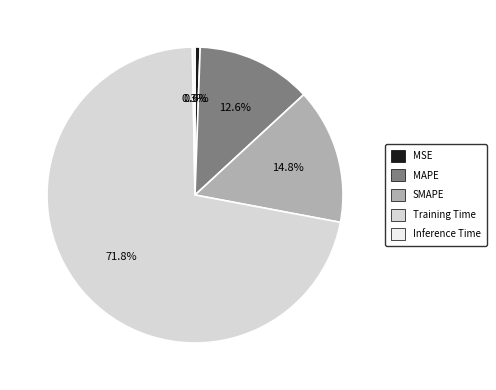

What percentage is NOT represented by Inference Time?

99.7%